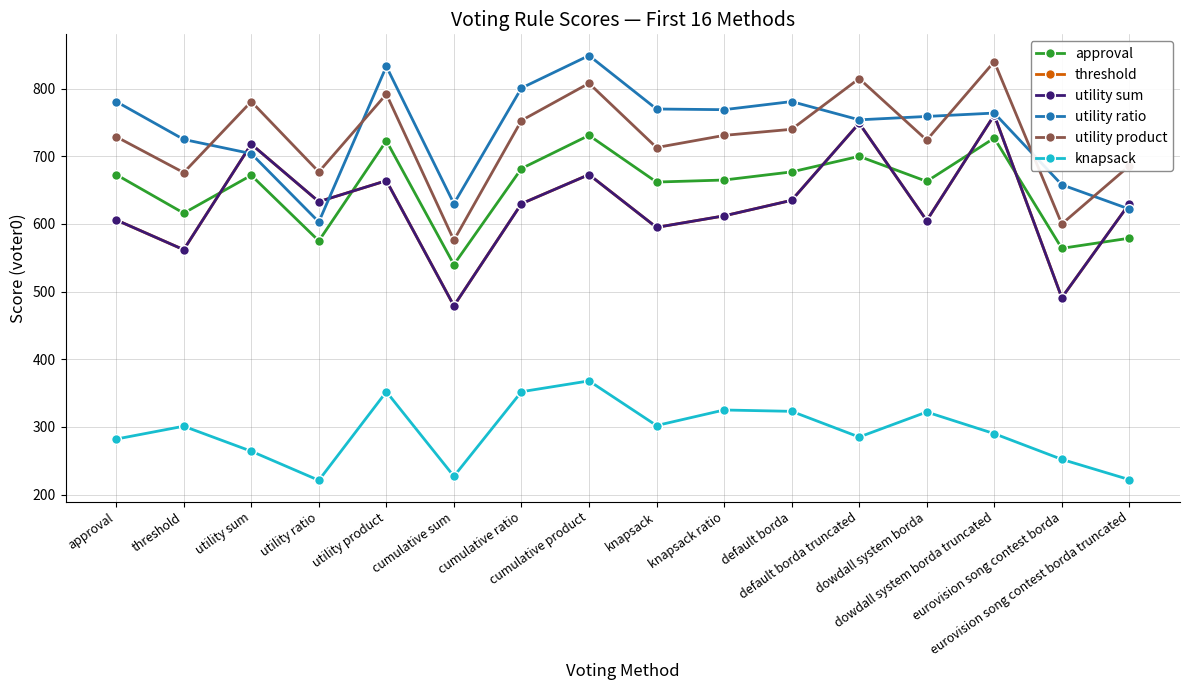

What is the value of the utility ratio point at the 14th from the left?

764